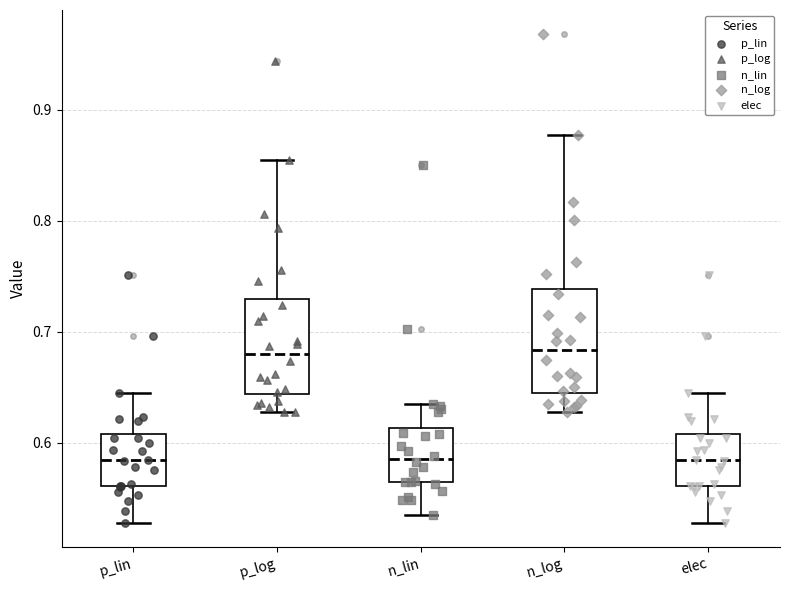

Where is the lower edge of the box for p_log on the y-axis? The values are not printed on the chart, so give them approximately, as read against the axis.

0.64